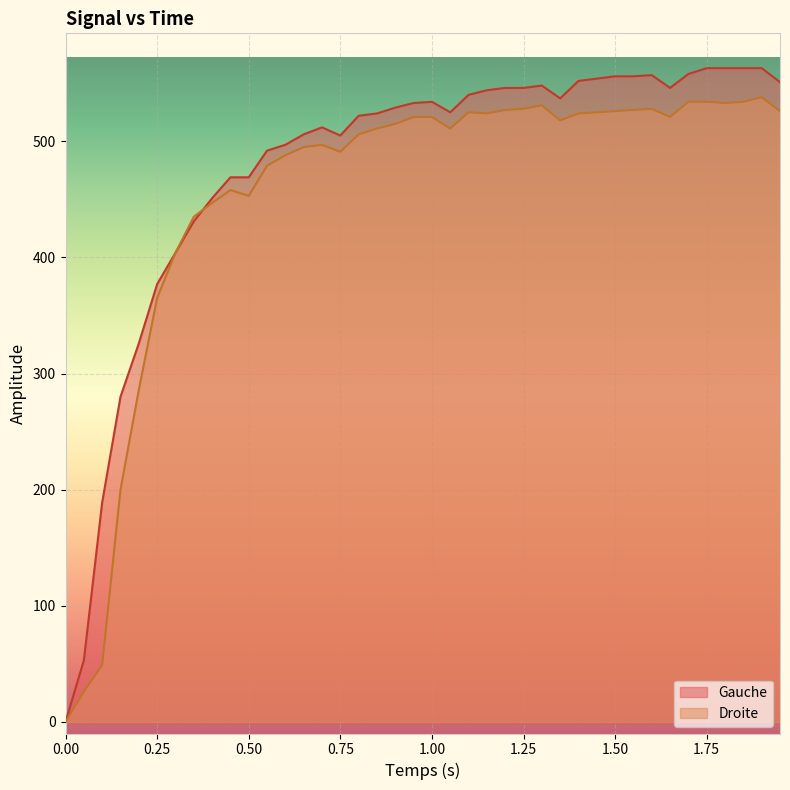

True or false: Gauche has more than 0 points higher than both neighbors.

True